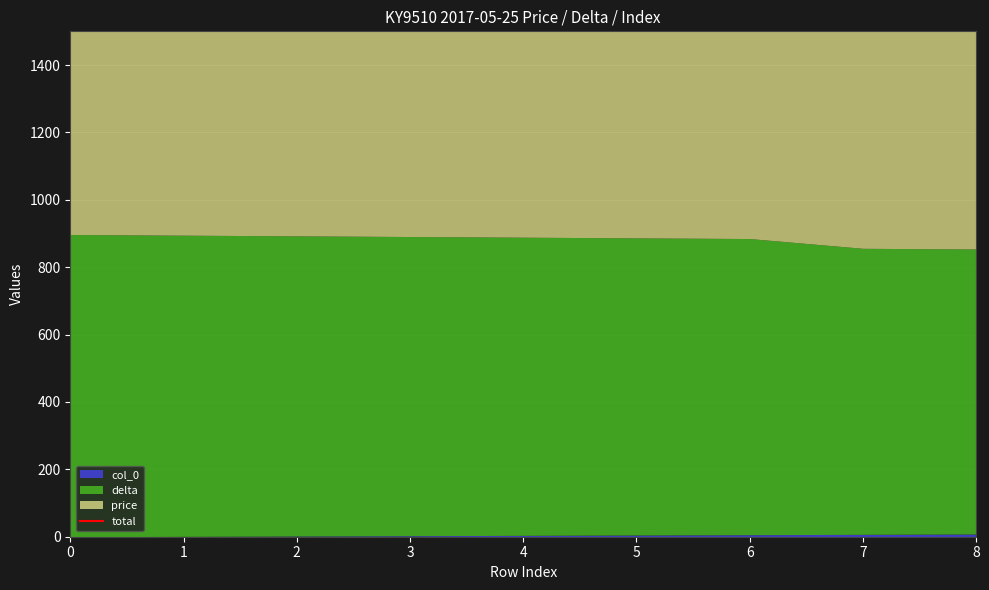

List the labels in order of value, smallest first.

8, 7, 6, 5, 4, 3, 2, 1, 0